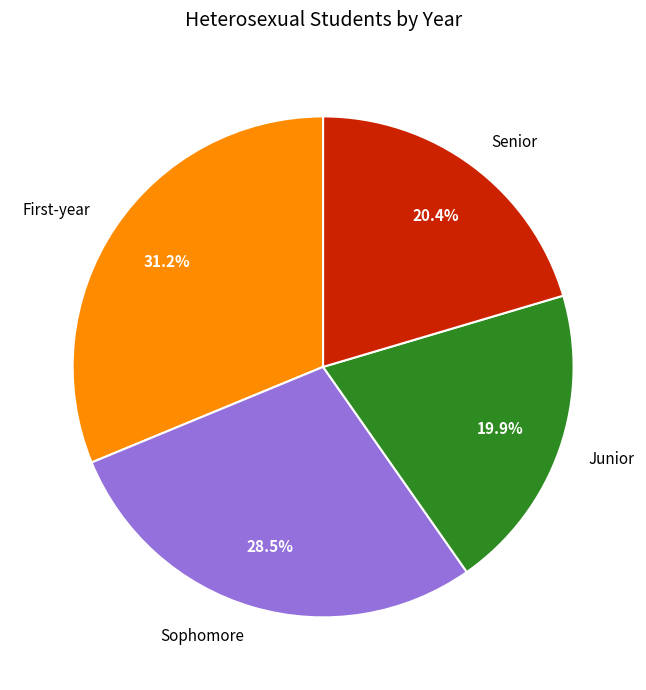

To the nearest percent, what portion does Senior represent?

20%